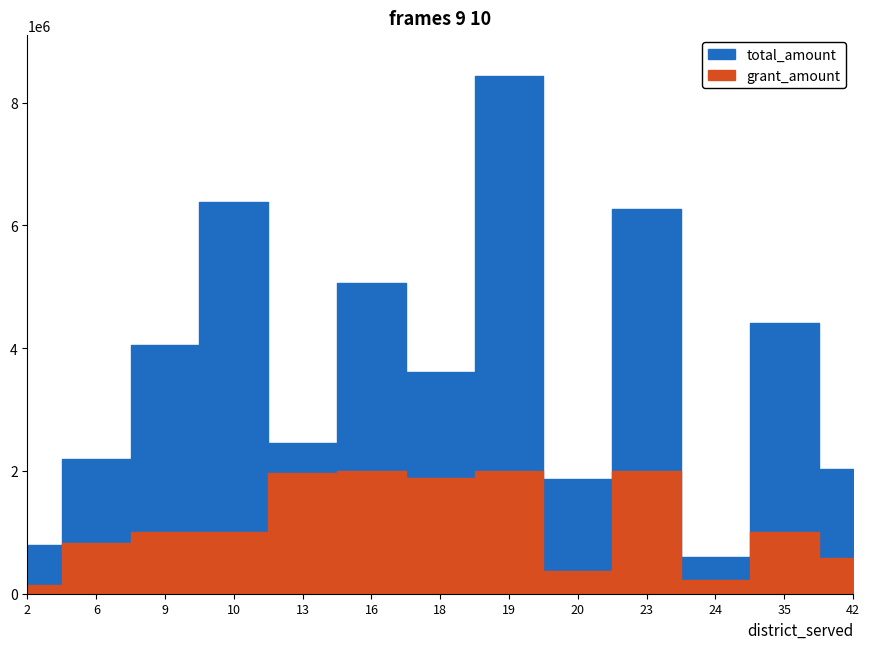

Reading left to right, extract all data points from this chart.

total_amount: 800000	2189333	4043800	6375000	2454900	5067650	3613000	8425902	1875000	6274317	600000	4417233	2038196
grant_amount: 150000	828000	1000000	1000000	1963920	2000000	1880800	2000000	375000	2000000	225000	1000000	584390